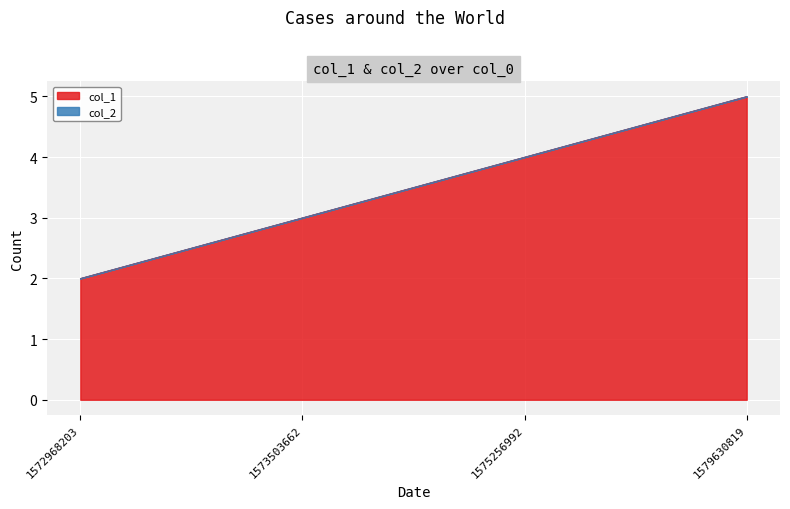

What is the difference between the maximum and minimum values?

3